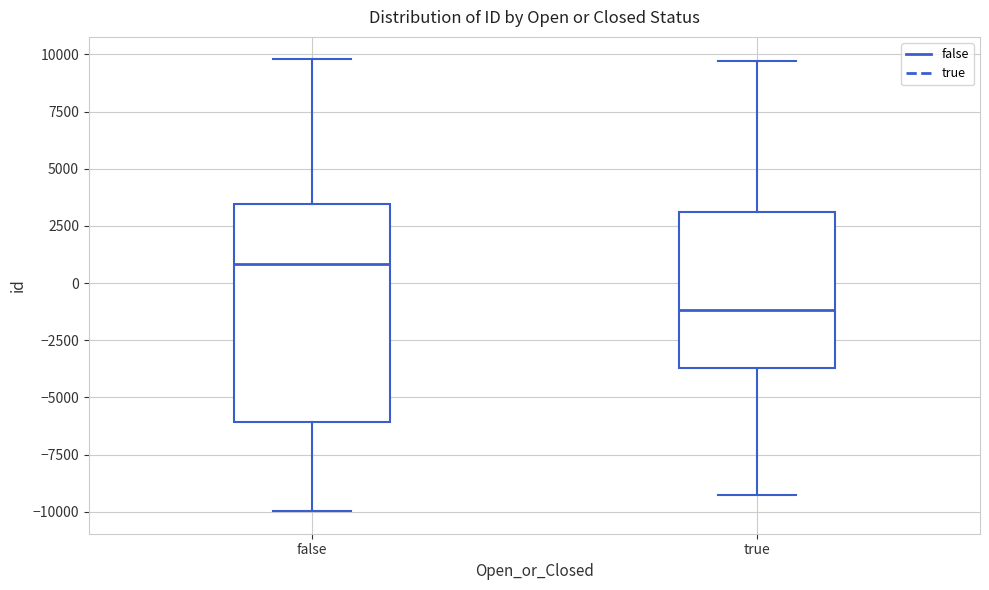

Which box has the lowest median line?

true